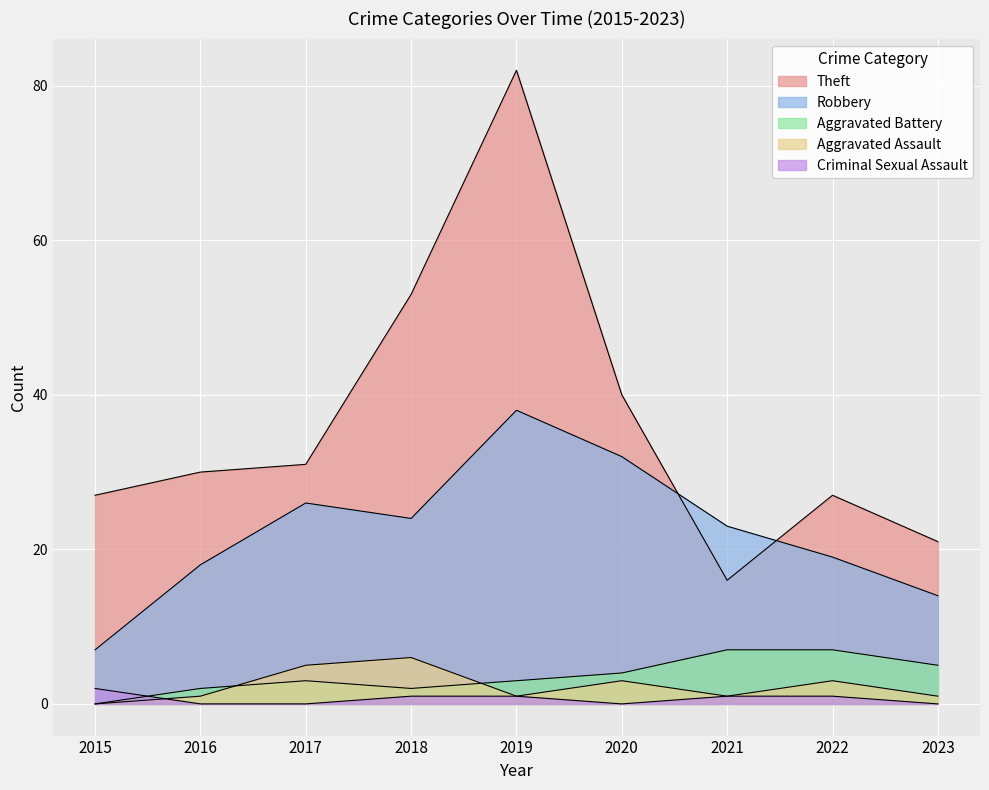

True or false: Robbery and Aggravated Assault cross at least once.

False